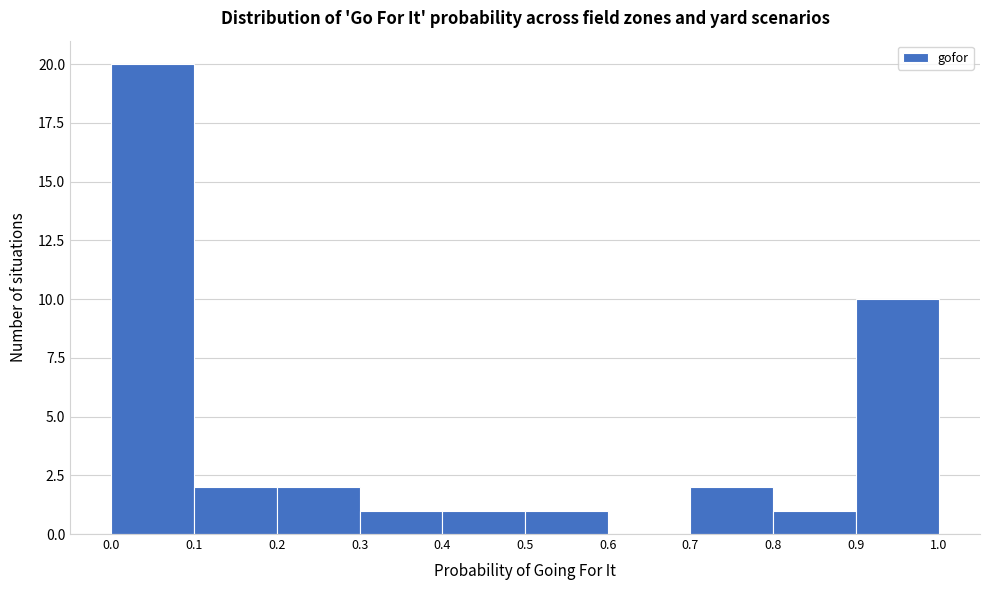

Reading left to right, list every bar in this chart as the range it spans on the x-axis followed by its height. The values are not printed on the chart, so give them approximately, as read against the axis.

0.0 to 0.1: 20
0.1 to 0.2: 2
0.2 to 0.3: 2
0.3 to 0.4: 1
0.4 to 0.5: 1
0.5 to 0.6: 1
0.6 to 0.7: 0
0.7 to 0.8: 2
0.8 to 0.9: 1
0.9 to 1.0: 10